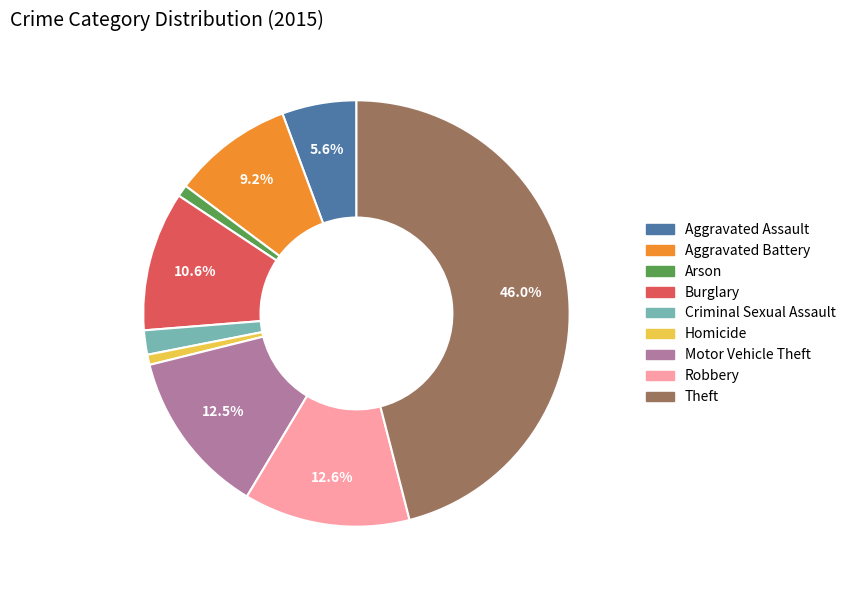

True or false: Motor Vehicle Theft accounts for 4% of the total.

False